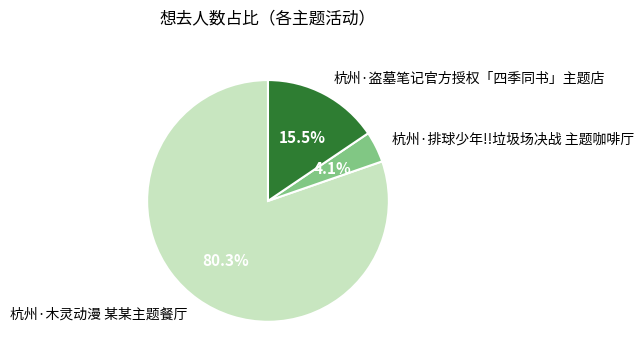

Rank the categories by value from lowest to highest.

杭州·排球少年!!垃圾场决战 主题咖啡厅, 杭州·盗墓笔记官方授权「四季同书」主题店, 杭州·木灵动漫 某某主题餐厅